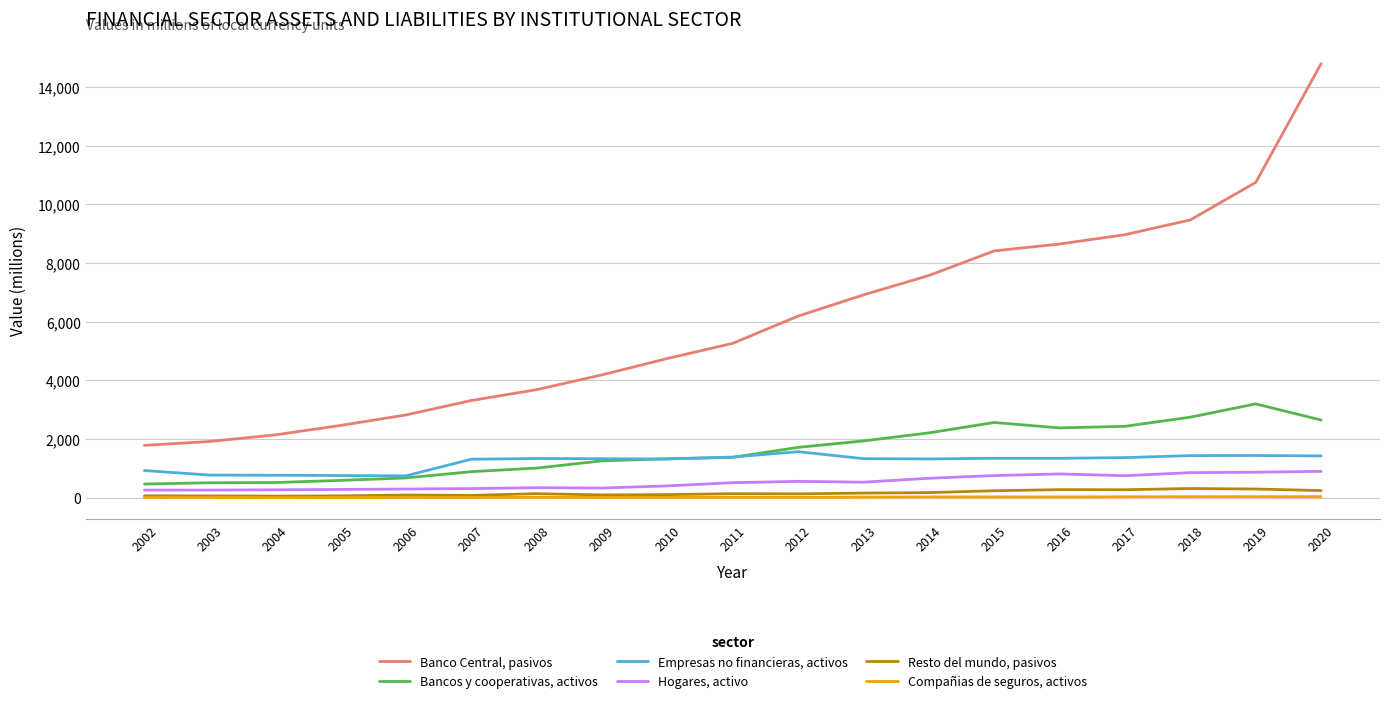

Is it true that Bancos y cooperativas, activos equals 2566 at 2015?

True